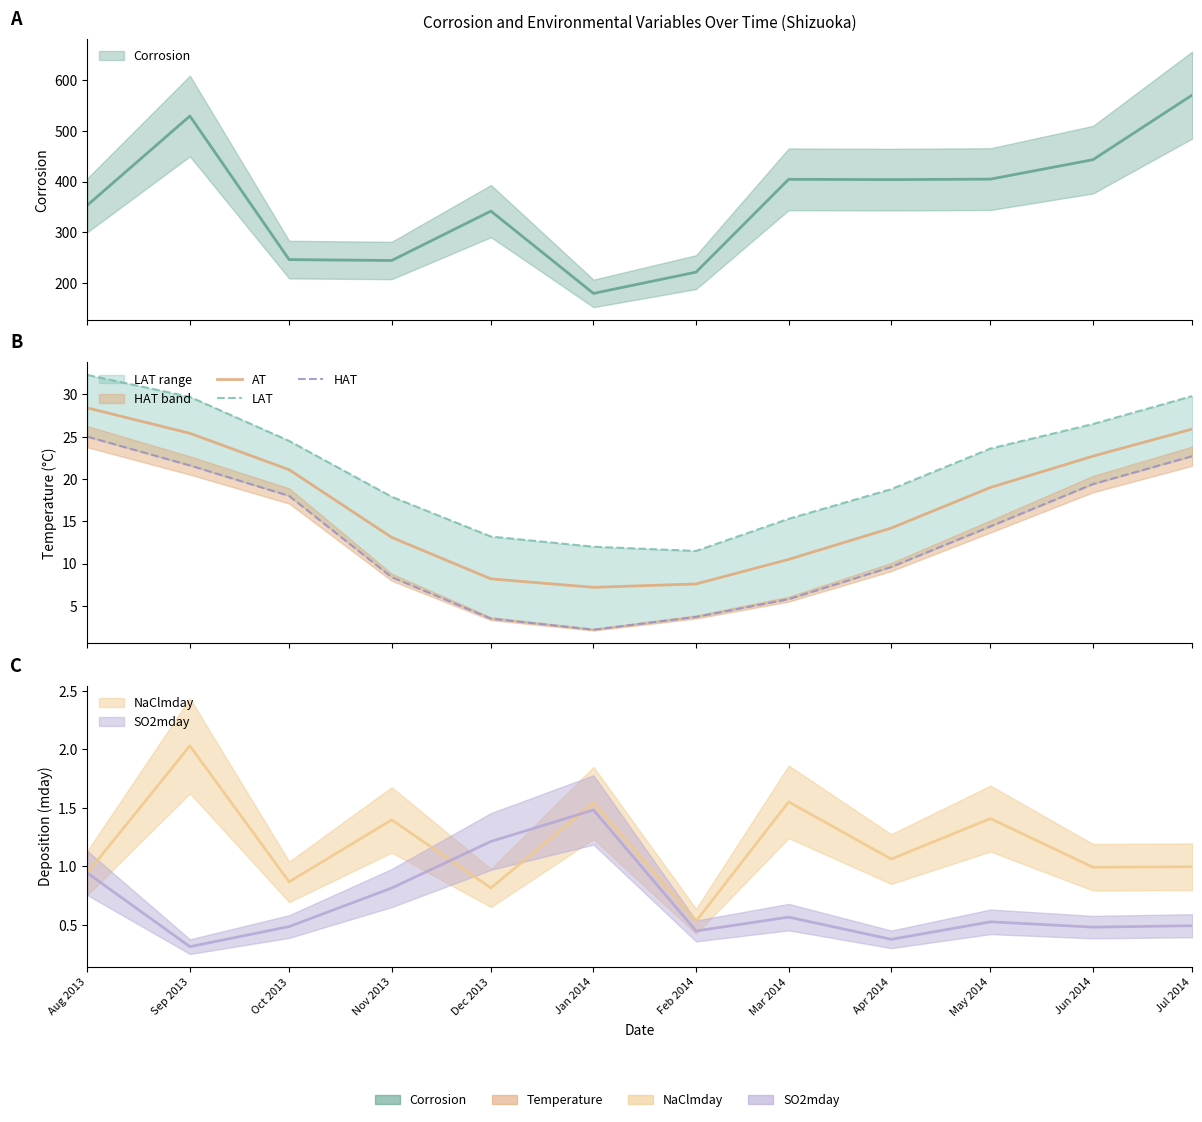

Rank the series by their maximum value, from lowest to highest.

HAT, AT, LAT